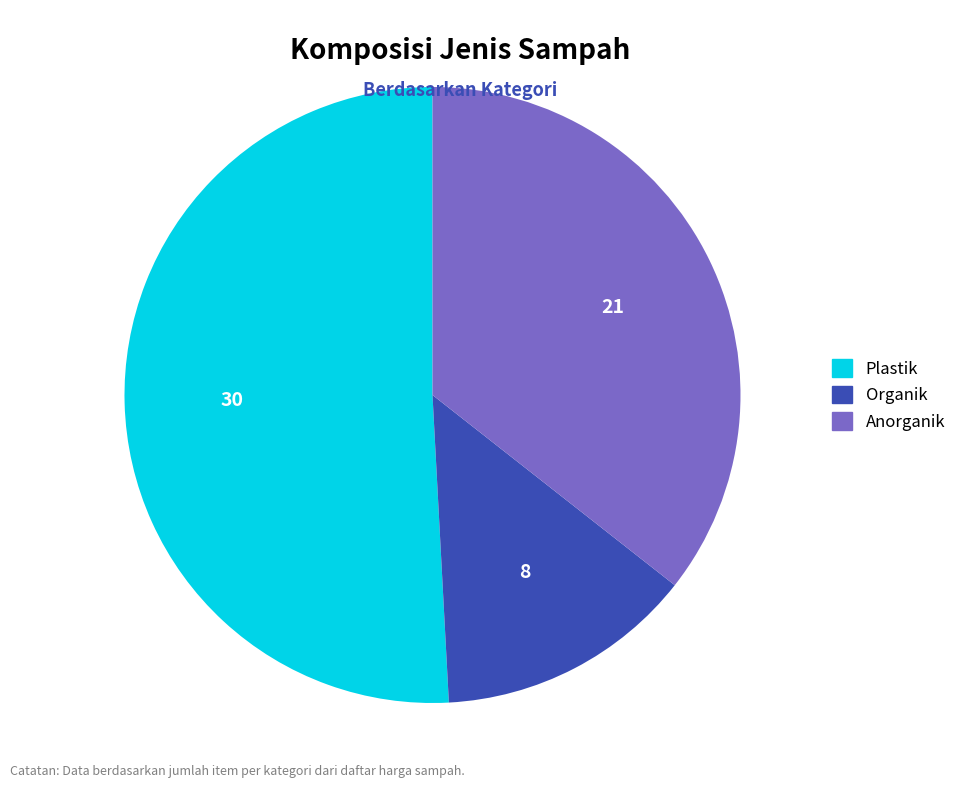

Combined, do Organik and Plastik account for over 50%?

Yes